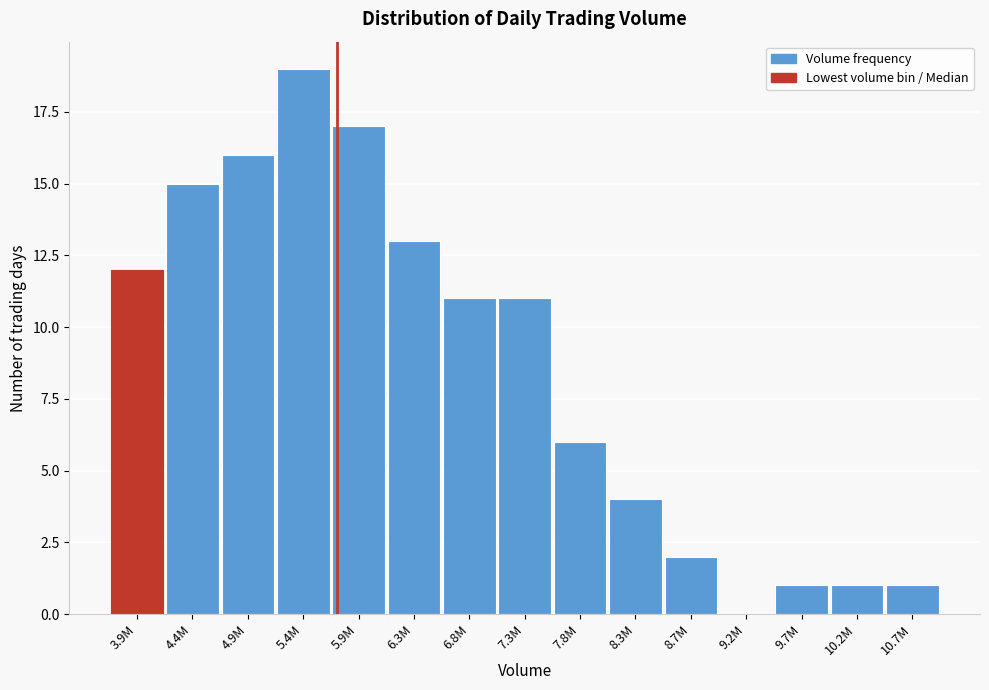

Reading left to right, list all the values displayed in this chart.

3.9M=12	4.4M=15	4.9M=16	5.4M=19	5.9M=17	6.3M=13	6.8M=11	7.3M=11	7.8M=6	8.3M=4	8.7M=2	9.2M=0	9.7M=1	10.2M=1	10.7M=1